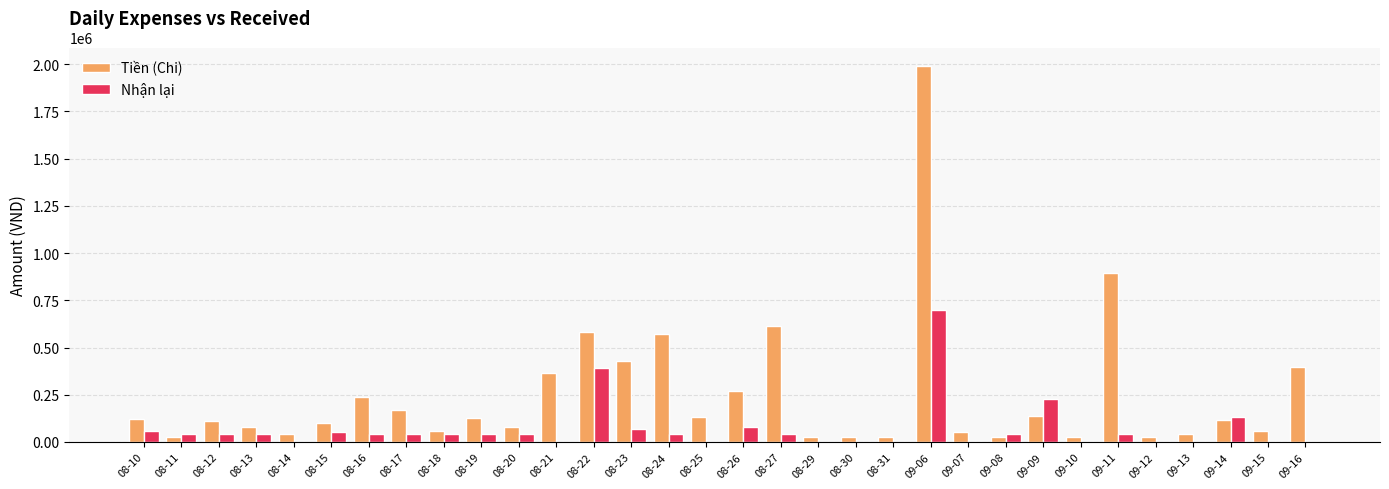

Does the chart contain stacked bars?

No